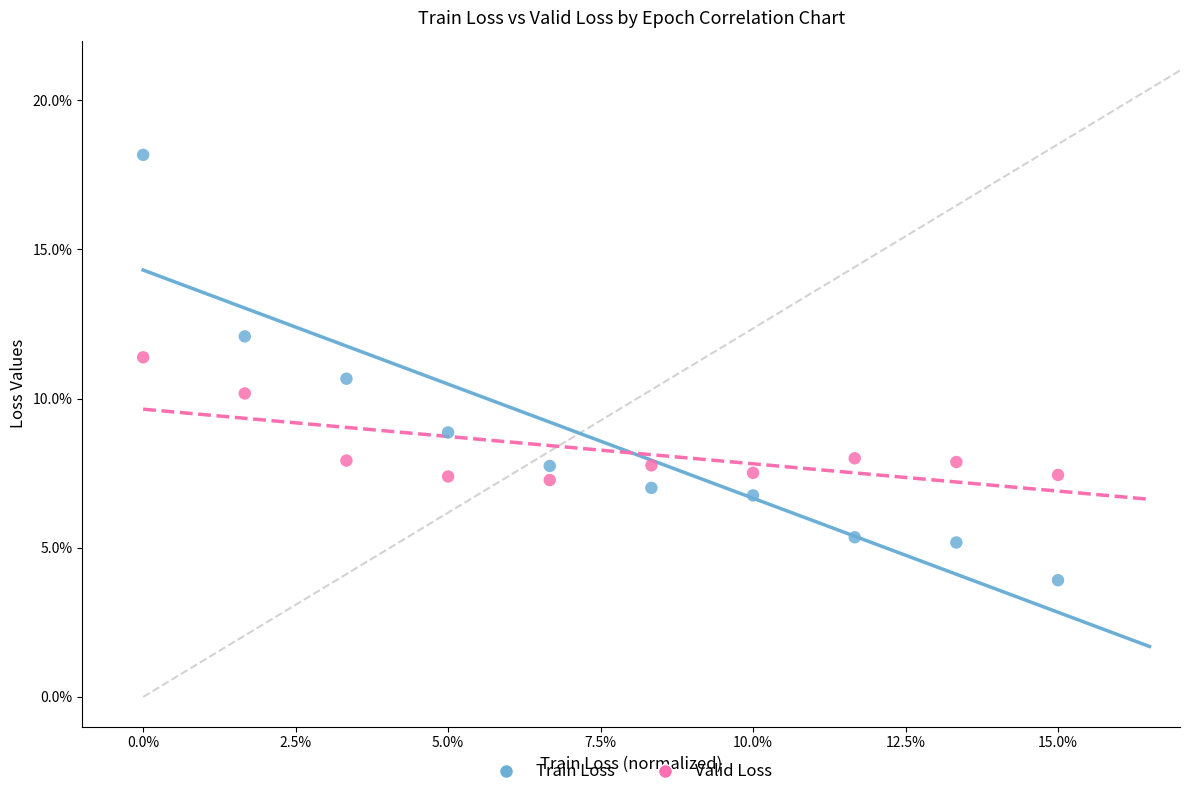

Which series contains the highest Y value?

Train Loss